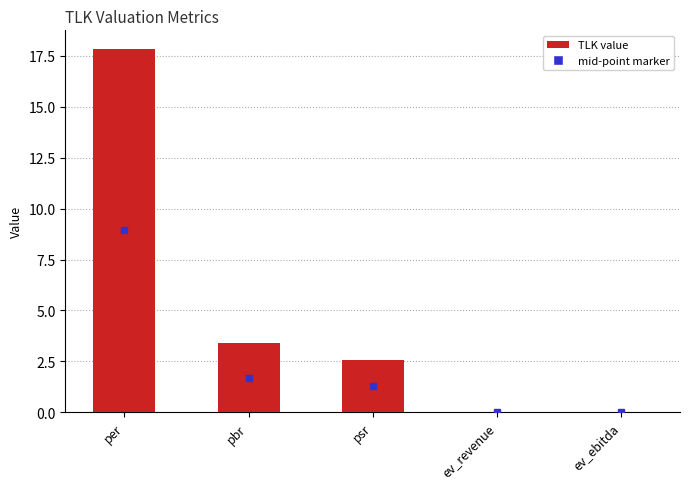

At which label is the value closest to 8?

pbr